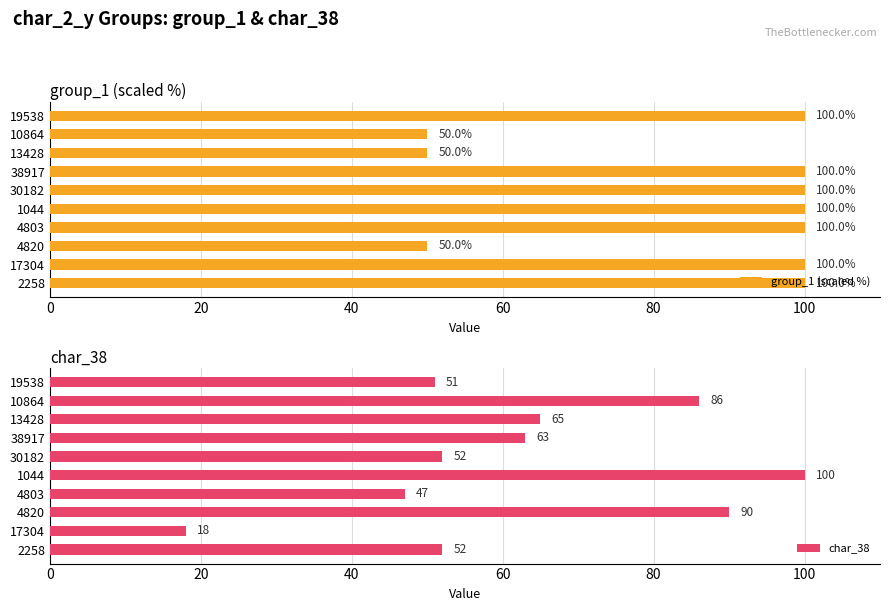

True or false: char_38 has a value of 52 at 2258.

True